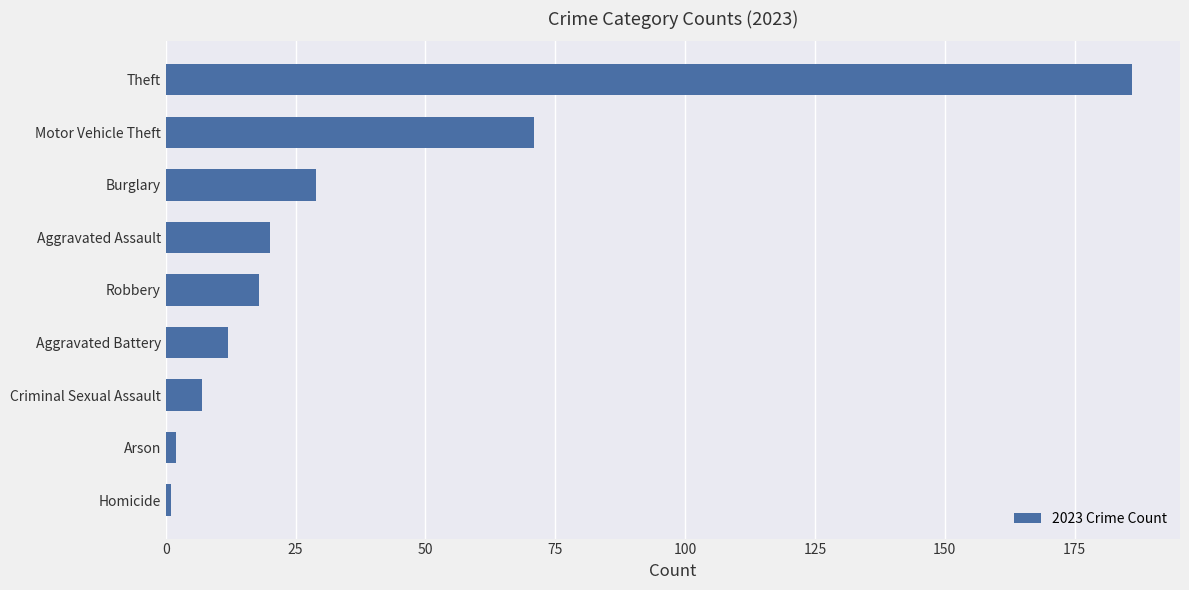

At which label is the value closest to 93?

Motor Vehicle Theft